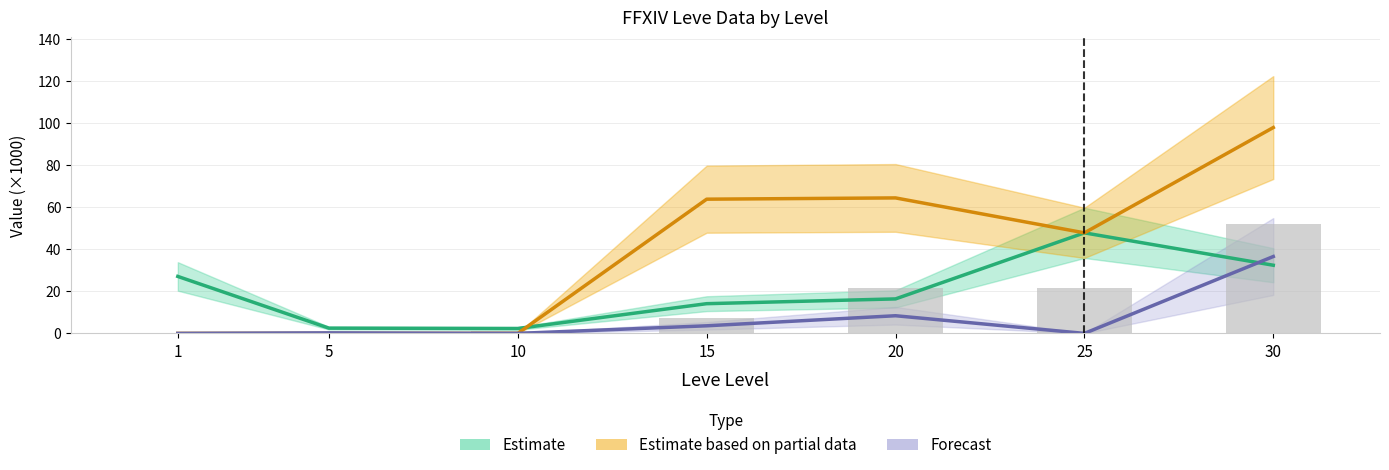

How many categories are shown in the chart?

7